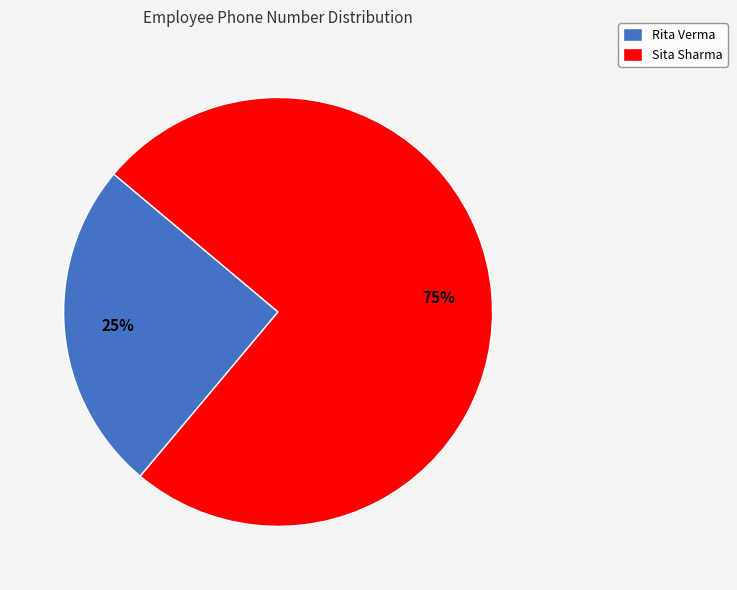

To the nearest percent, what is the combined percentage of Rita Verma and Sita Sharma?

100%